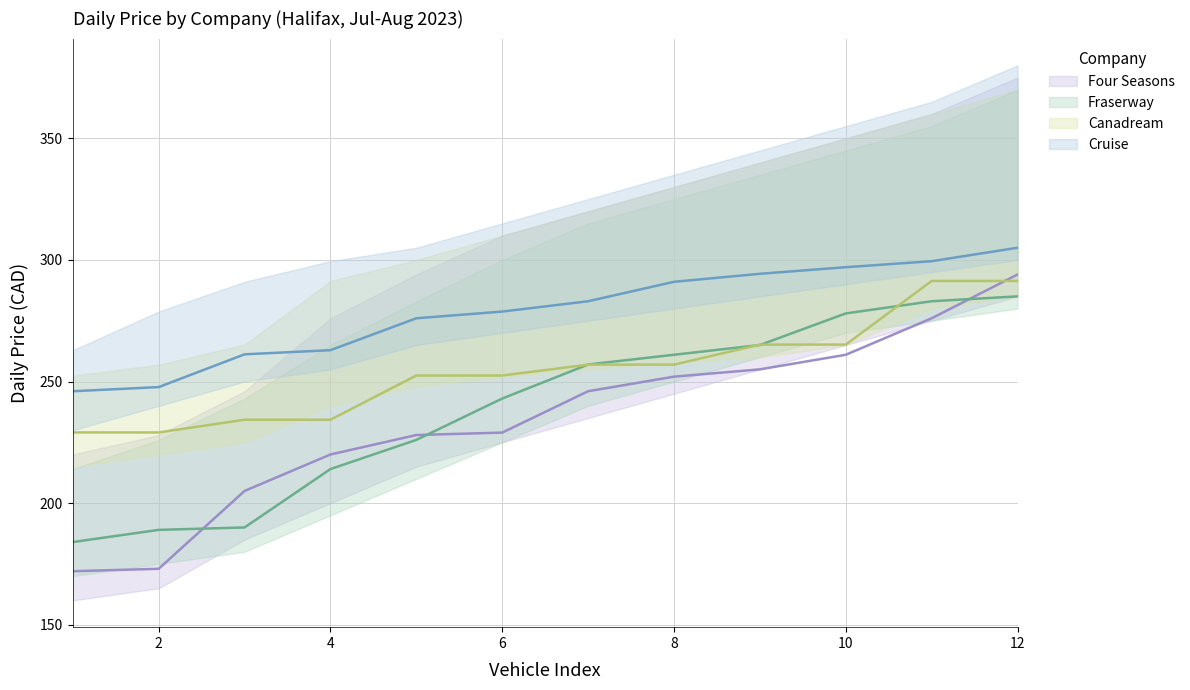

Which series changed the most between Four Seasons and Cruise?

Four Seasons